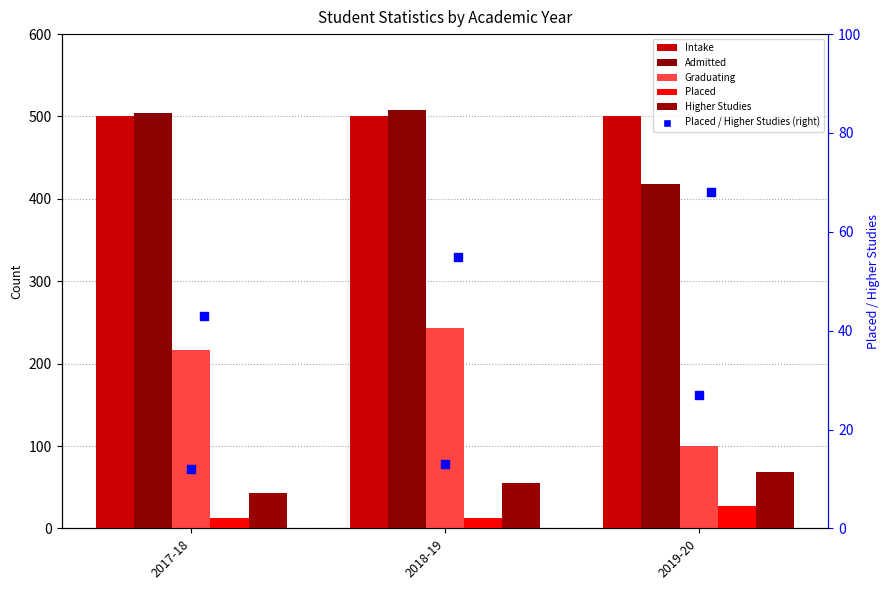

Which series has the largest total across all categories?

Intake